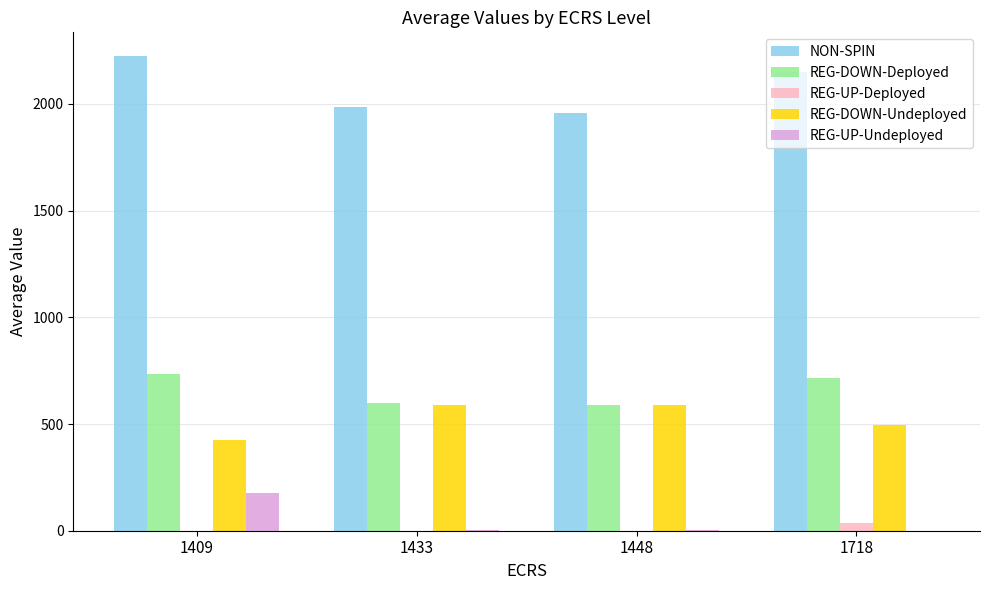

Which series has the largest total across all categories?

NON-SPIN